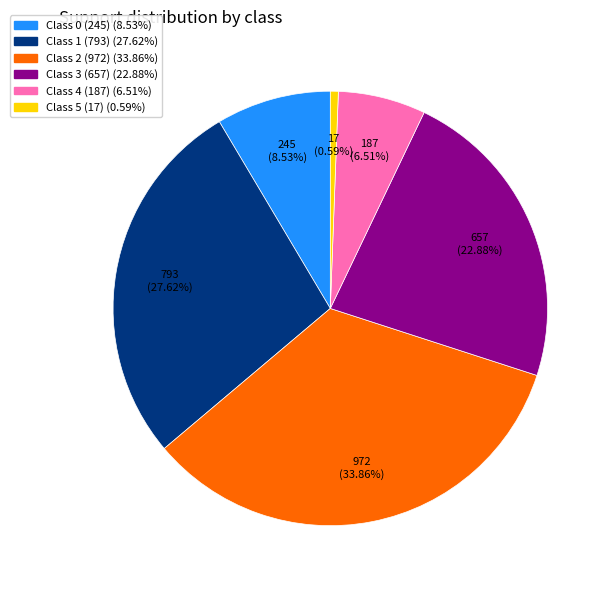

Is there a majority slice in this chart?

No